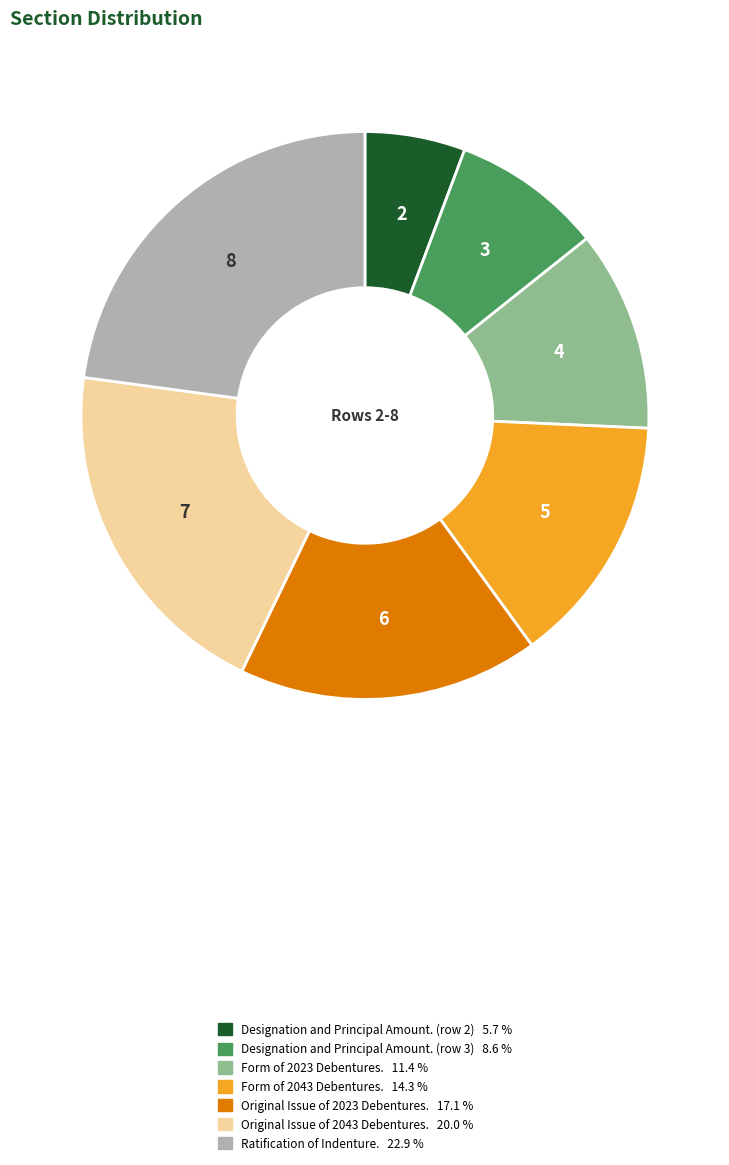

Rank the categories by value from highest to lowest.

Ratification of Indenture., Original Issue of 2043 Debentures., Original Issue of 2023 Debentures., Form of 2043 Debentures., Form of 2023 Debentures., Designation and Principal Amount. (3), Designation and Principal Amount. (2)